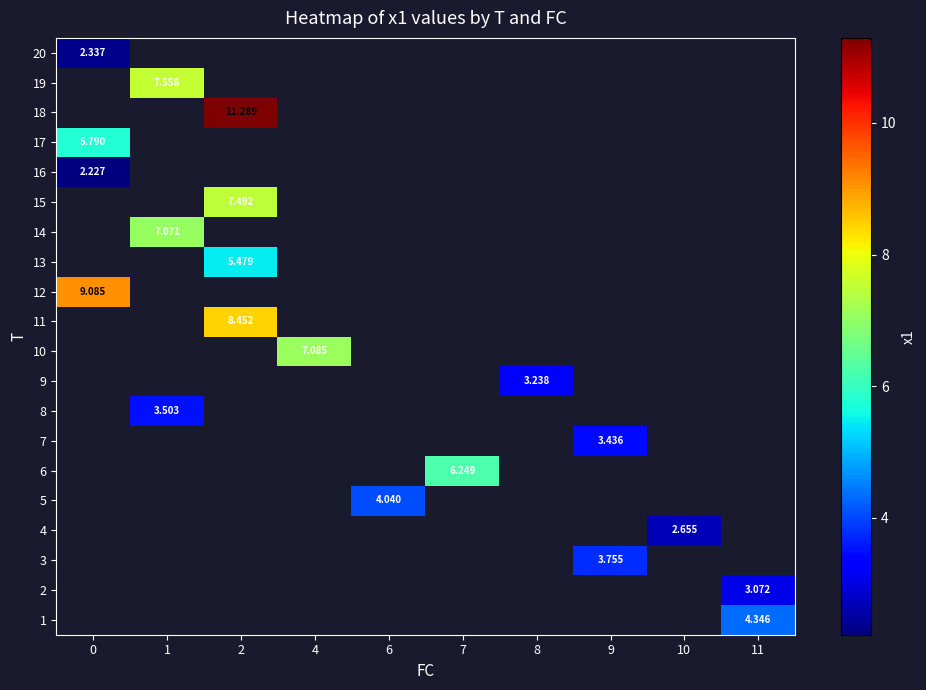

Which has a higher value, 2 or 9?

9